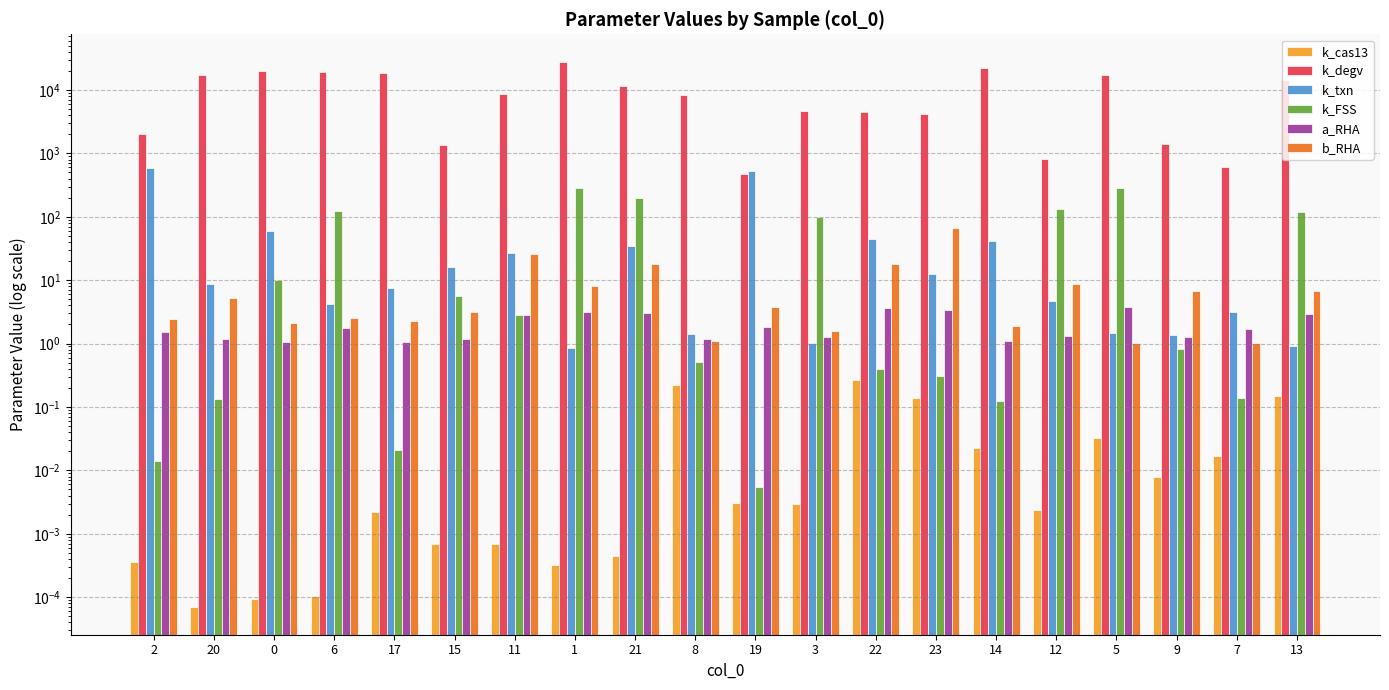

Which series has the largest range (max minus min)?

k_degv